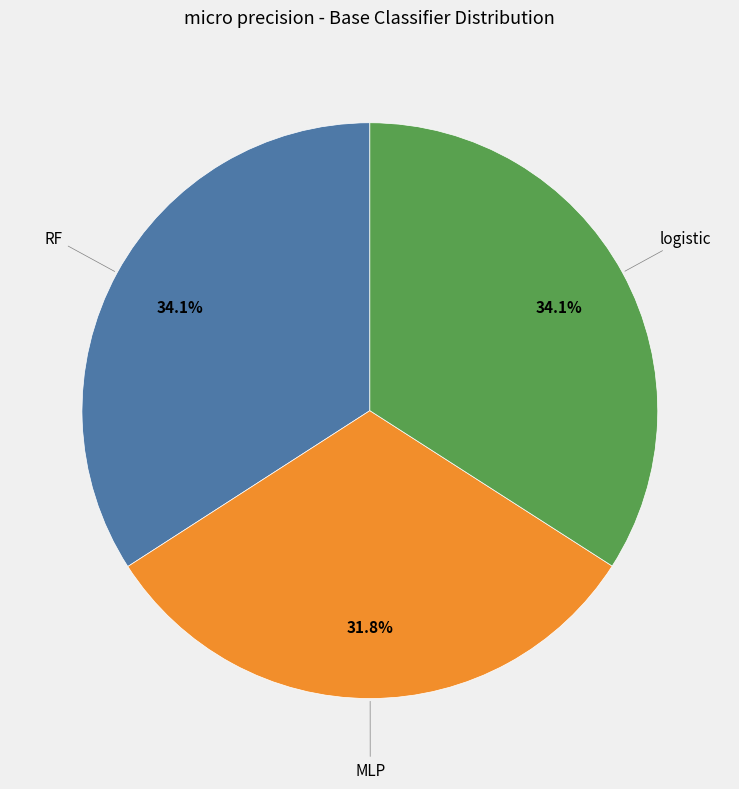

To the nearest percent, what is the difference between the largest and smallest slice percentages?

2%